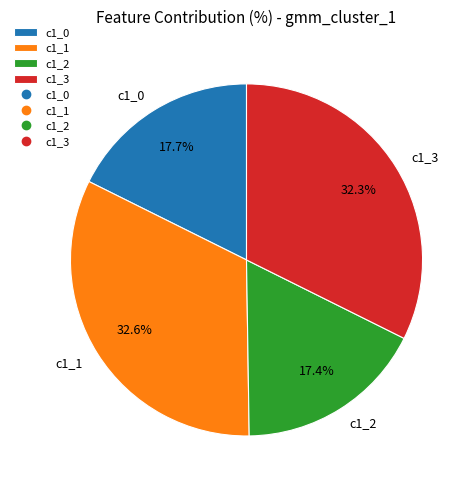

Count the number of slices in the pie.

4